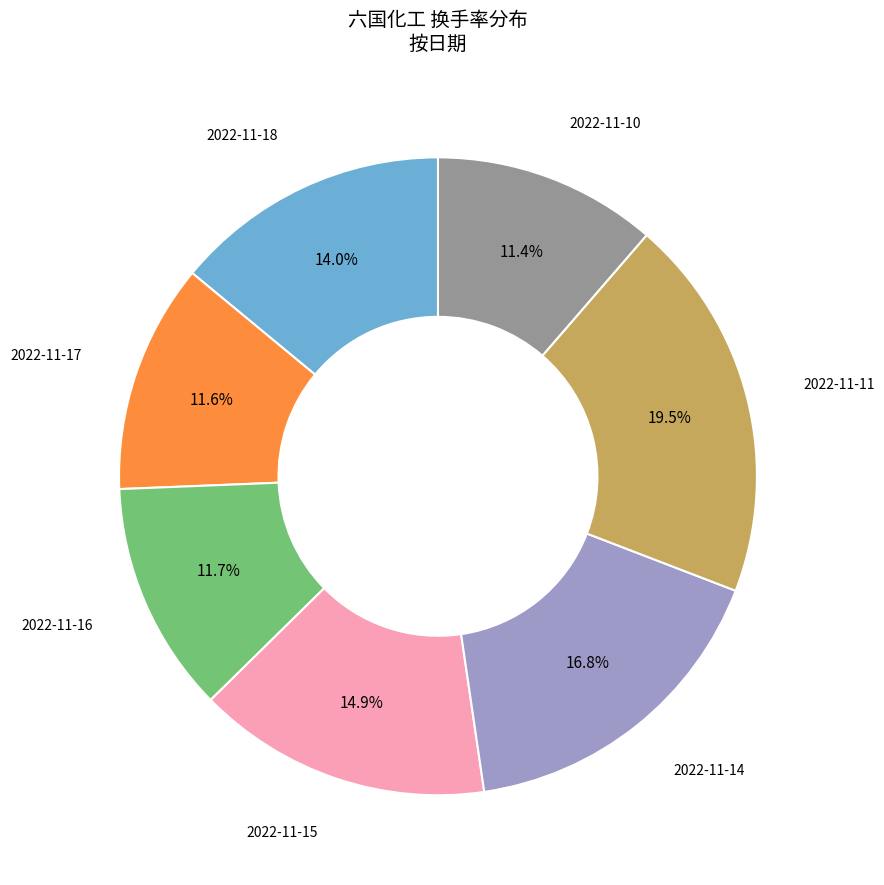

Is there any slice that represents more than half of the pie?

No